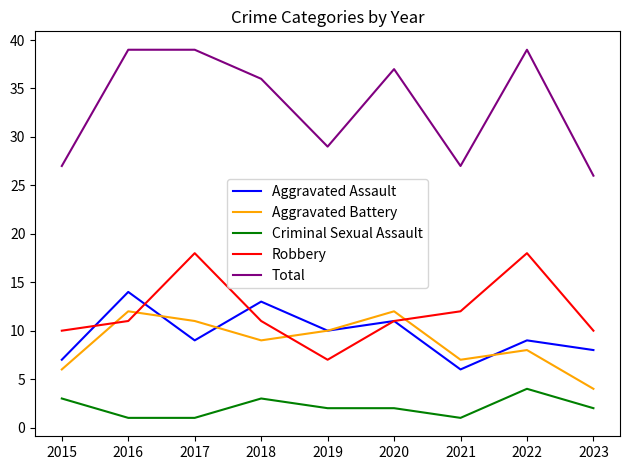

What is the minimum value shown in the chart?

1